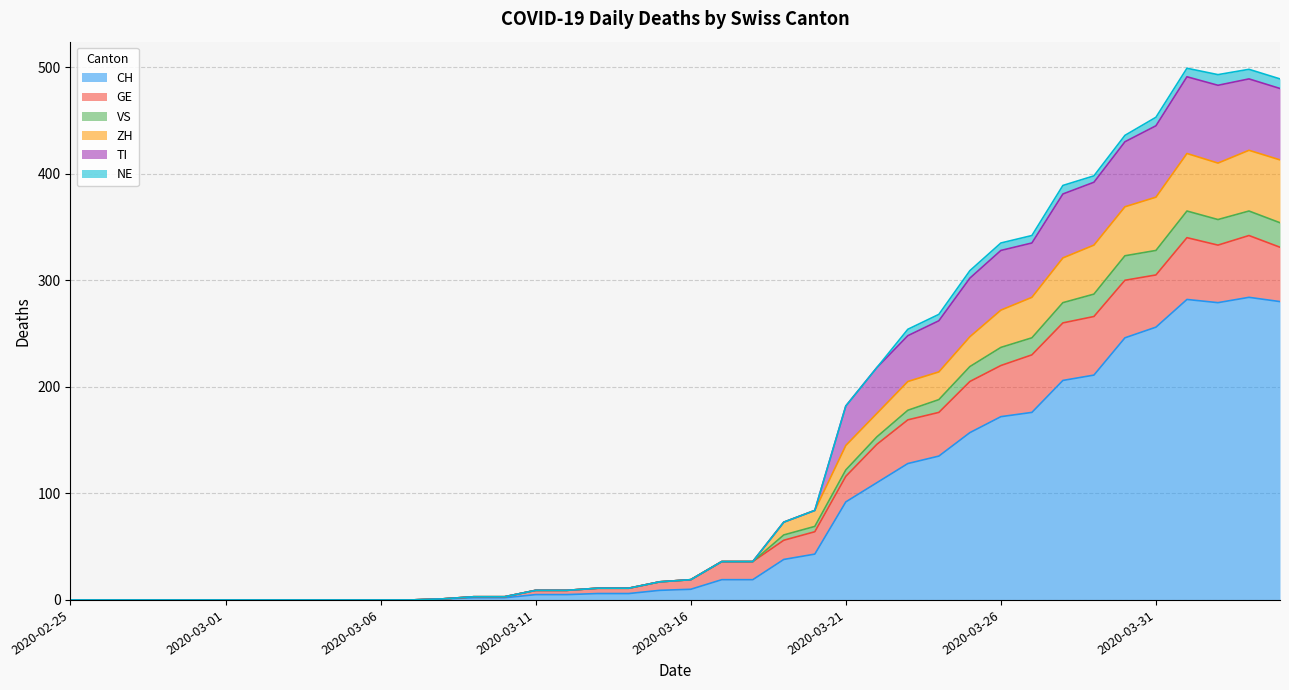

What is the maximum value for CH?

284